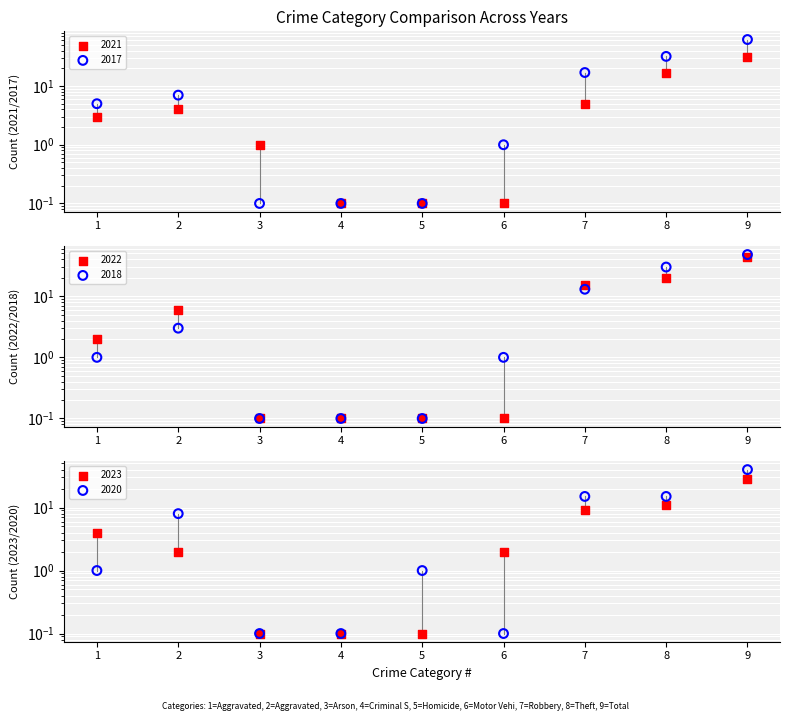

Which series contains the lowest Y value?

2021